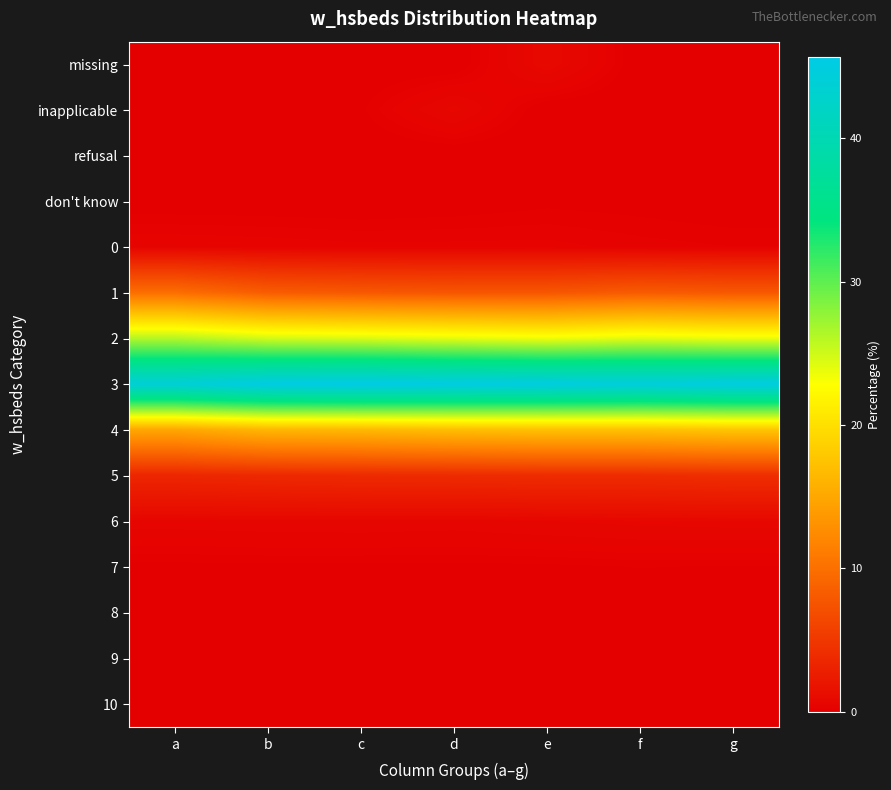

What is the difference between the highest and lowest values at b?

45.4